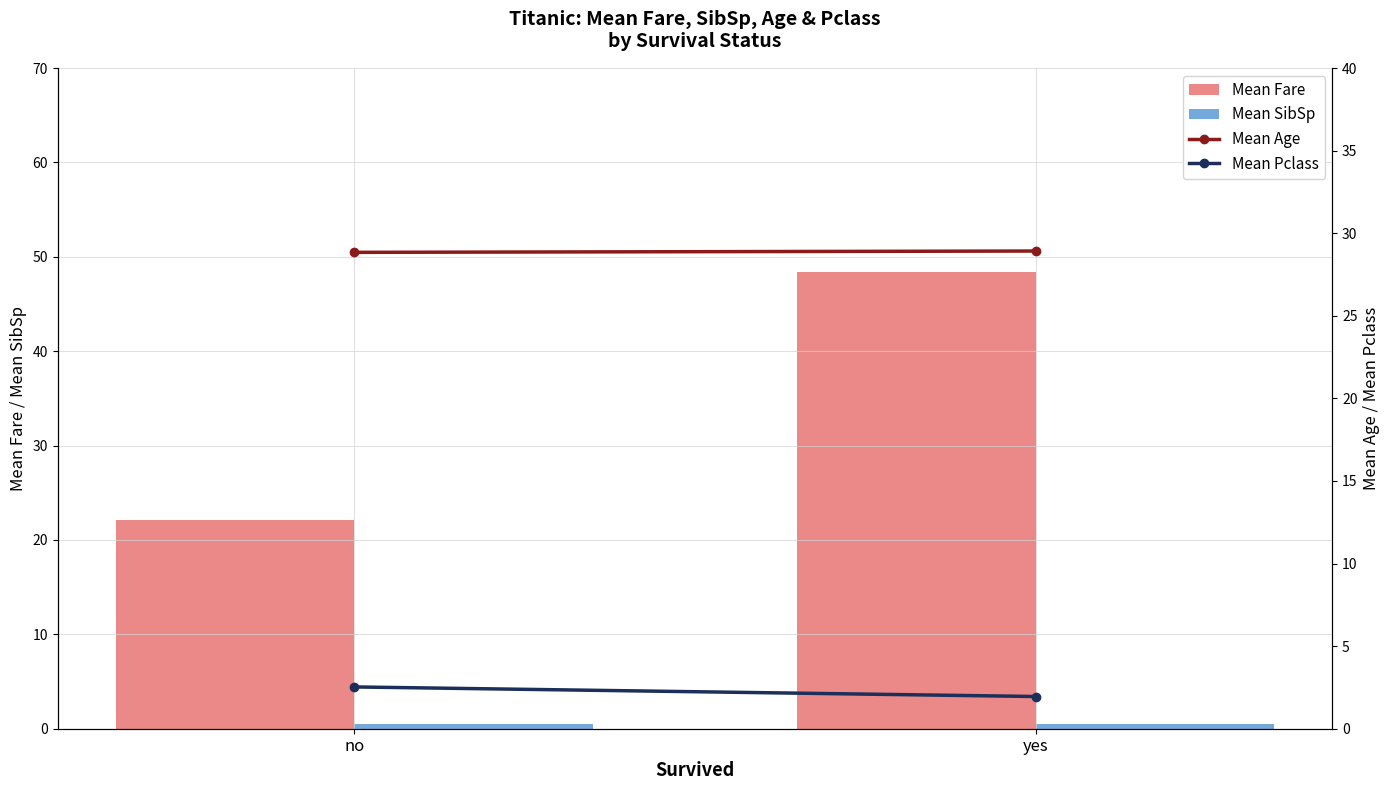

Count the number of data series in this chart.

4